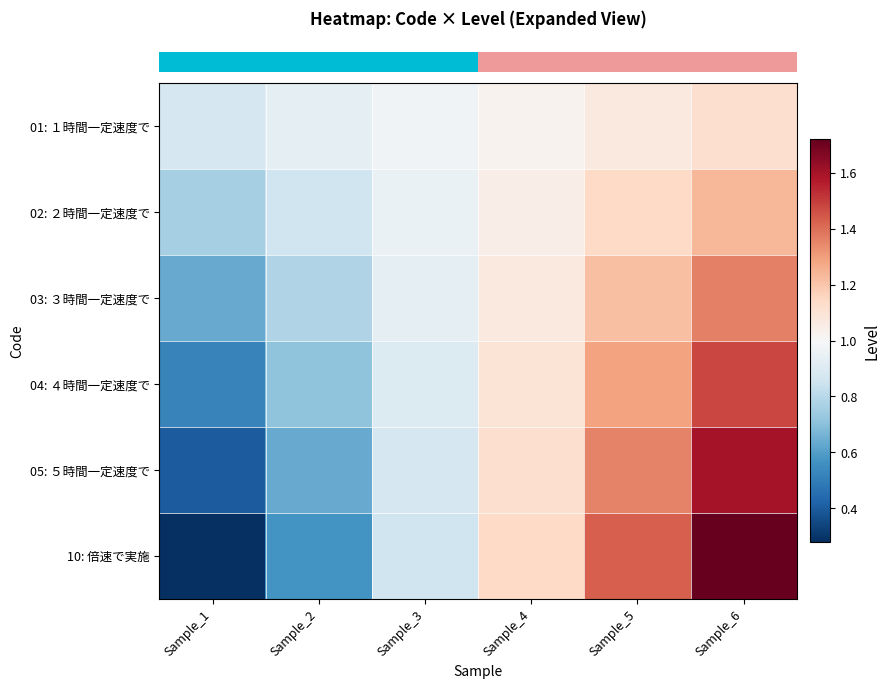

What is the spread (max minus min) of values at Sample_3?

0.1